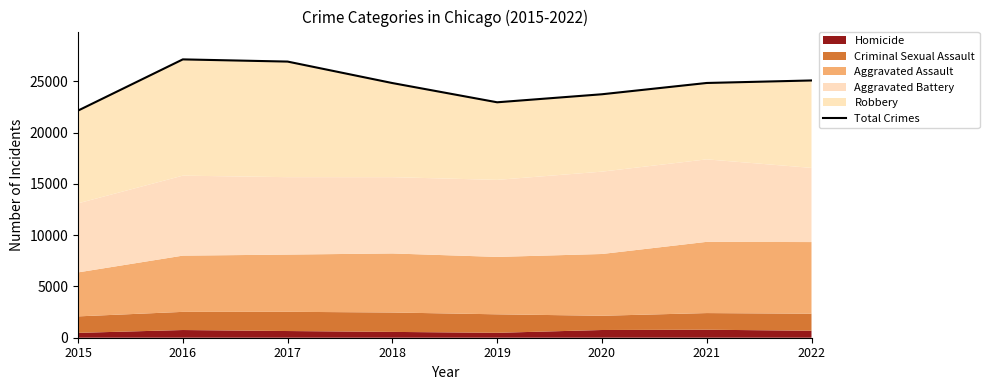

Which has a higher value, 2017 or 2016?

2016